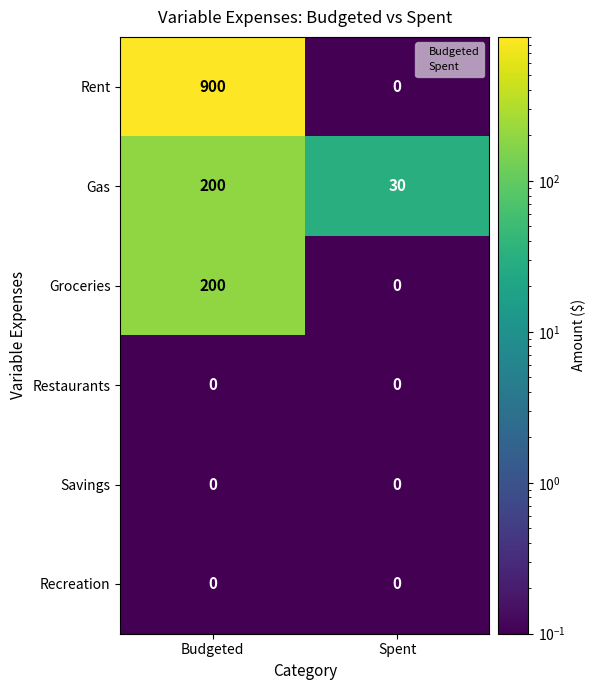

Reading right to left, extract all data points from this chart.

Rent: Spent=0	Budgeted=900
Gas: Spent=30	Budgeted=200
Groceries: Spent=0	Budgeted=200
Restaurants: Spent=0	Budgeted=0
Savings: Spent=0	Budgeted=0
Recreation: Spent=0	Budgeted=0